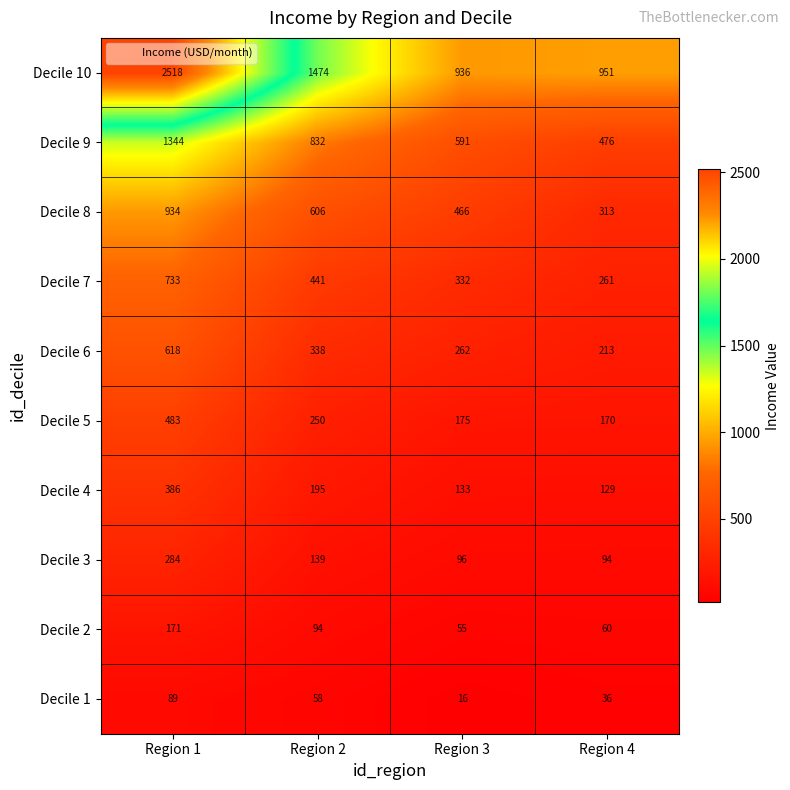

What is the approximate value of Decile 7 at Region 4?

261